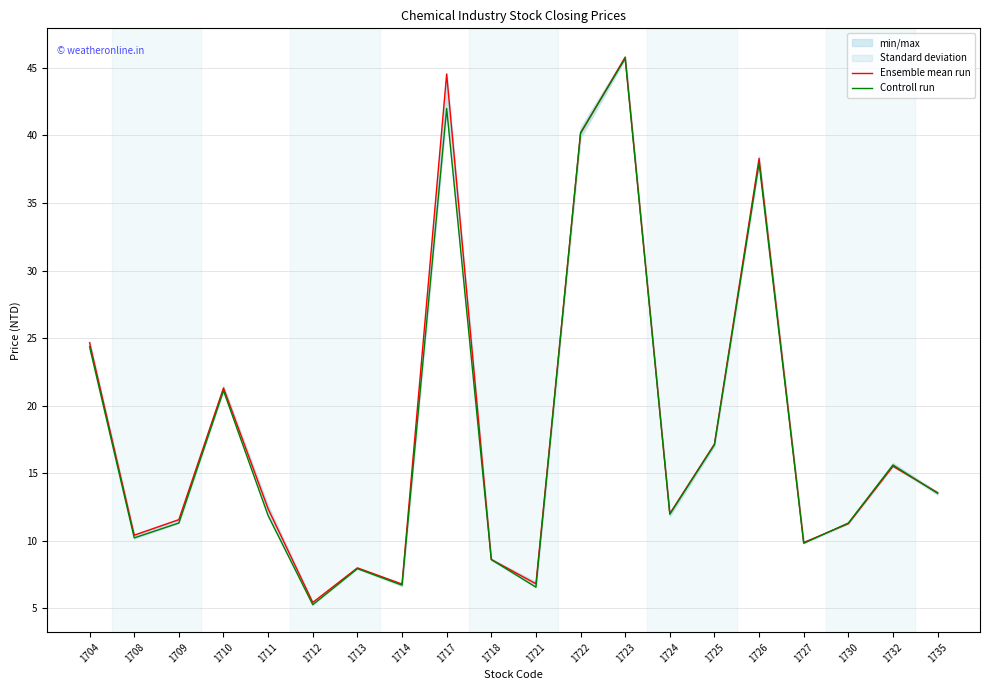

What is the difference between the maximum and minimum values in the Ensemble mean run series?

40.4